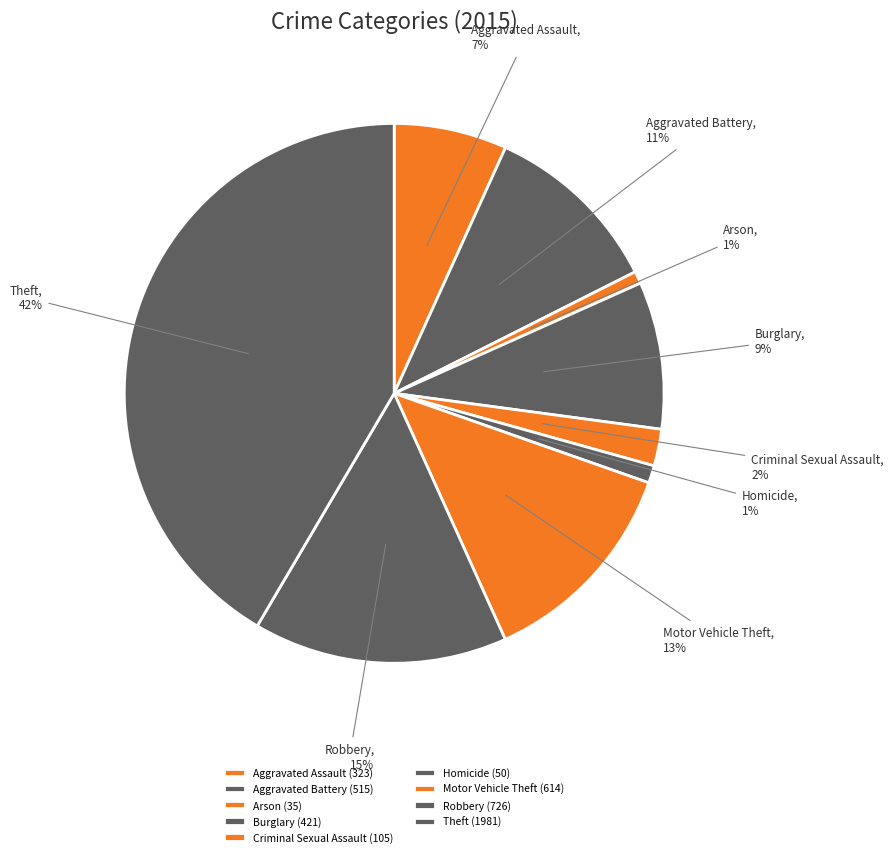

How many slices are in this pie chart?

9